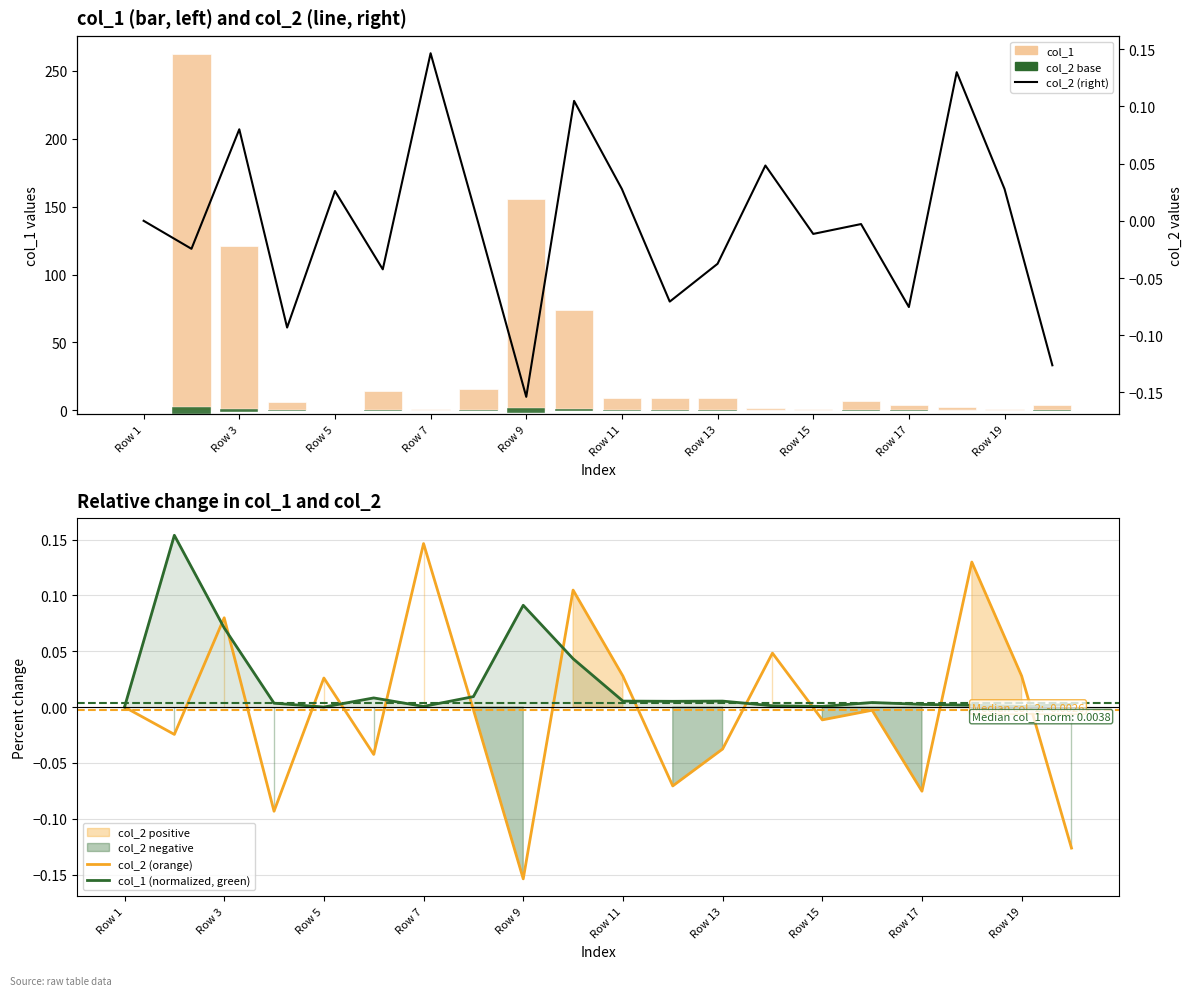

What is the difference between the second highest and second lowest values in the col_1 series?

155.3